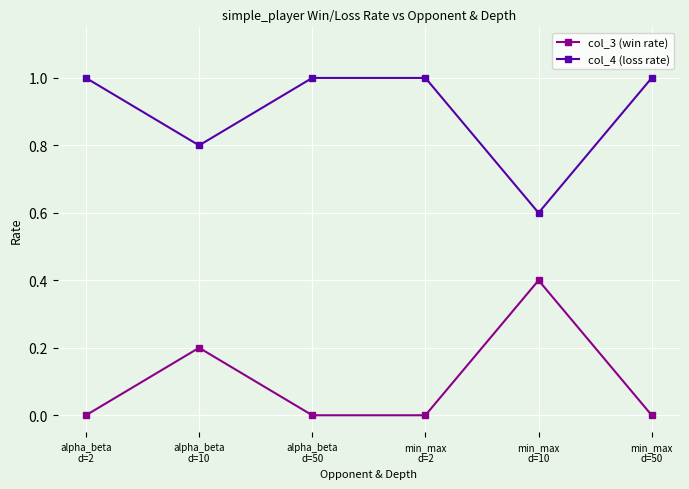

Count the col_3 (win rate) values in the range 0 to 1.

6